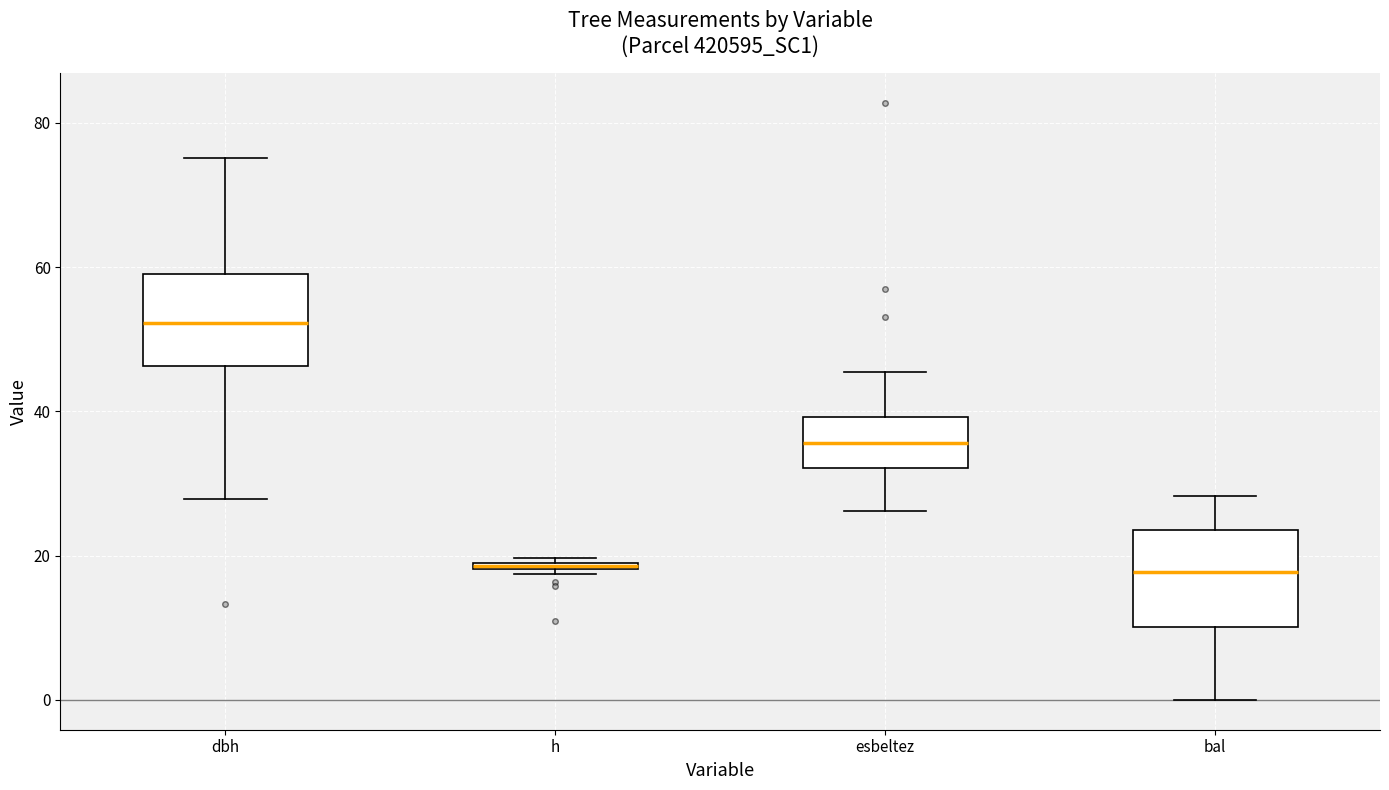

Which box's median line is the highest?

dbh